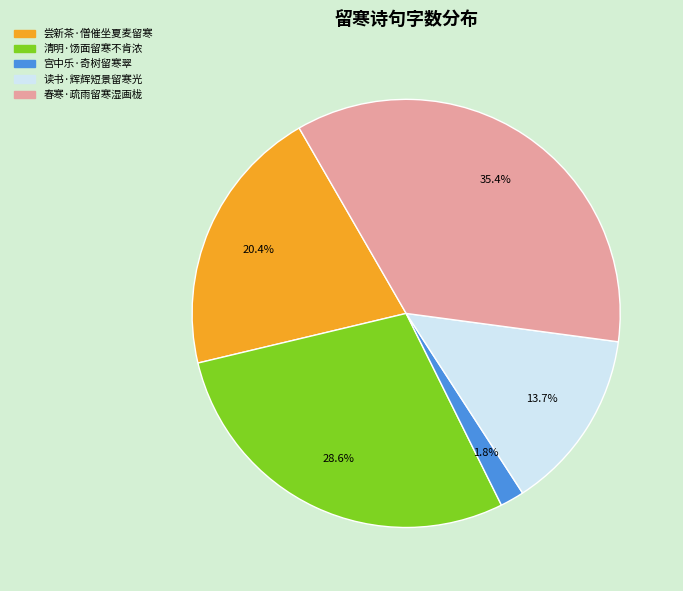

Approximately how many times larger is the value at 读书·辉辉短景留寒光 compared to 宫中乐·奇树留寒翠?

7.6